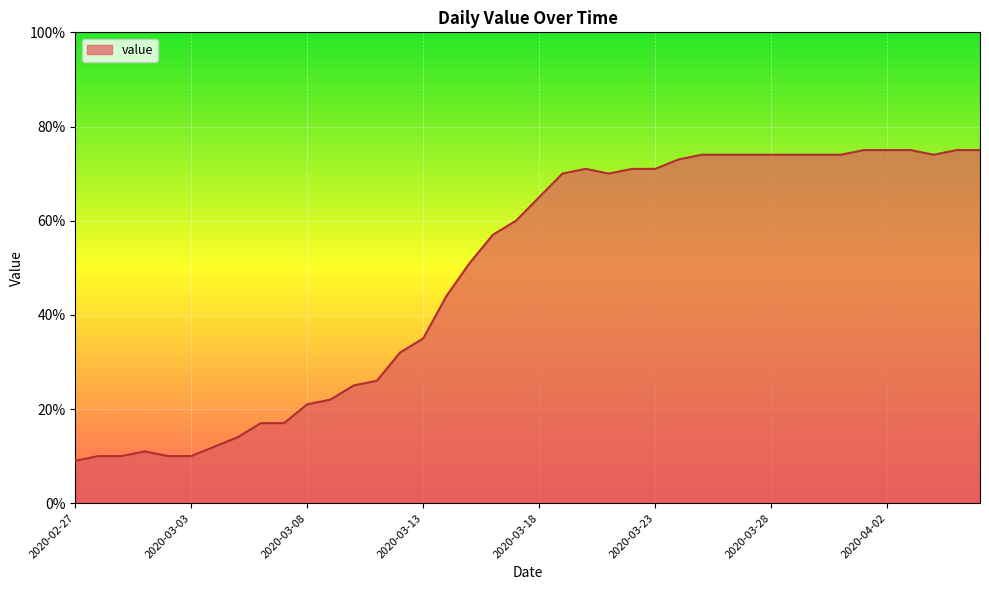

What is the smallest value displayed?

9